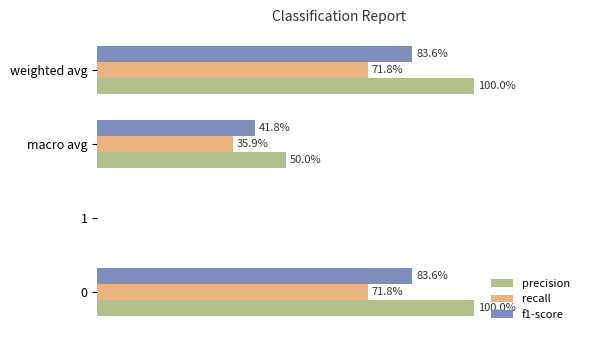

What are all the series names shown in the legend?

precision, recall, f1-score